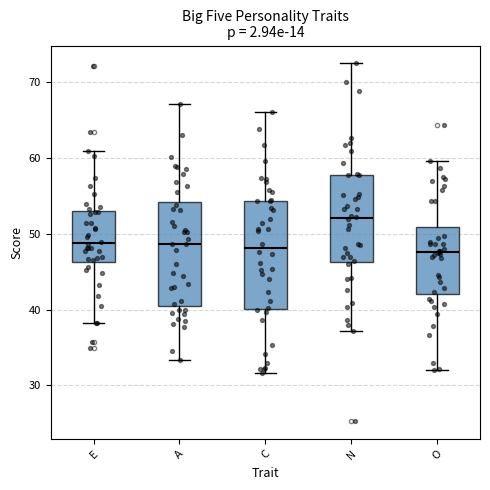

Reading left to right, transcribe this box plot: for each box, give where its median line is, the range the box spans, and where its two whiskers end, as read against the y-axis. The values are not printed on the chart, so give them approximately, as read against the axis.

E: median 49, box 46 to 53, whiskers 38 to 61
A: median 49, box 41 to 54, whiskers 33 to 67
C: median 48, box 40 to 54, whiskers 32 to 66
N: median 52, box 46 to 58, whiskers 37 to 73
O: median 48, box 42 to 51, whiskers 32 to 60